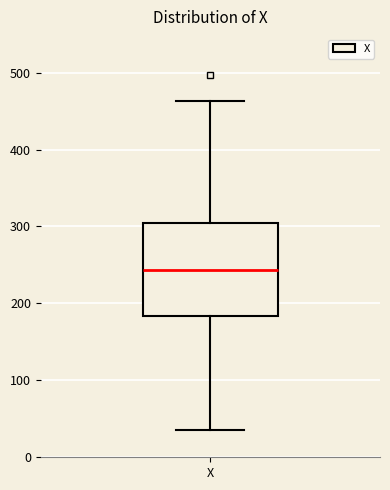

Where does the upper whisker of the box for X end on the y-axis? The values are not printed on the chart, so give them approximately, as read against the axis.

460